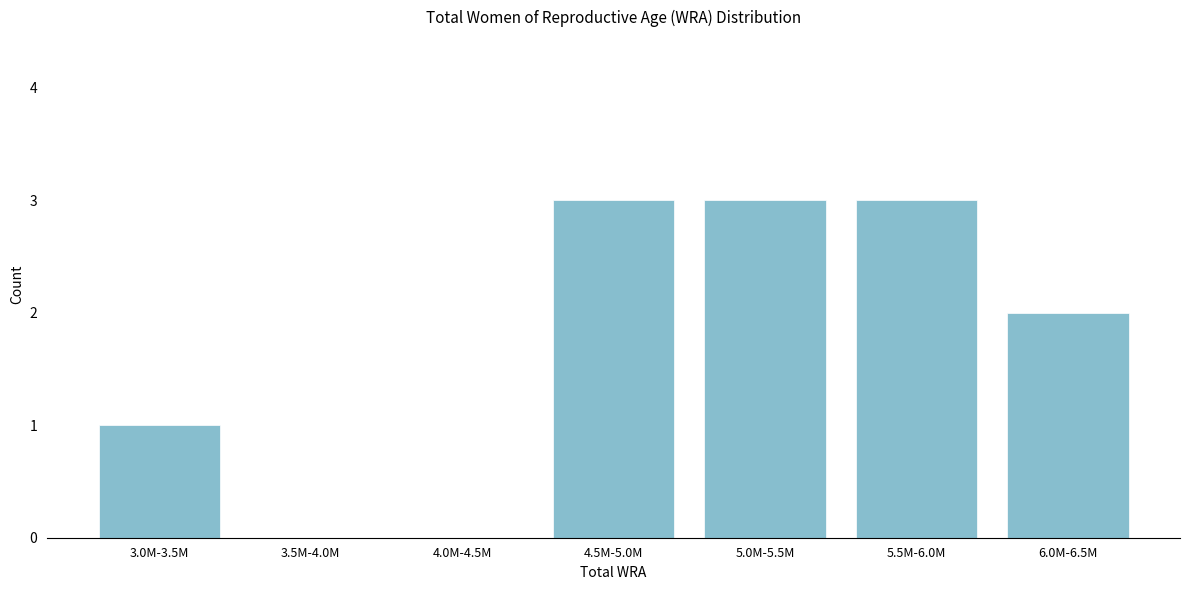

Reading left to right, what are all the values shown in this chart?

3.0M-3.5M=1	3.5M-4.0M=0	4.0M-4.5M=0	4.5M-5.0M=3	5.0M-5.5M=3	5.5M-6.0M=3	6.0M-6.5M=2